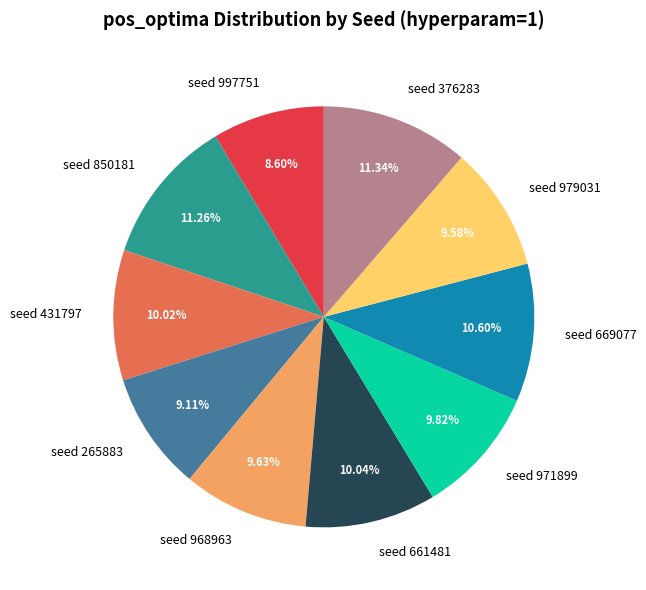

How many slices are in this pie chart?

10